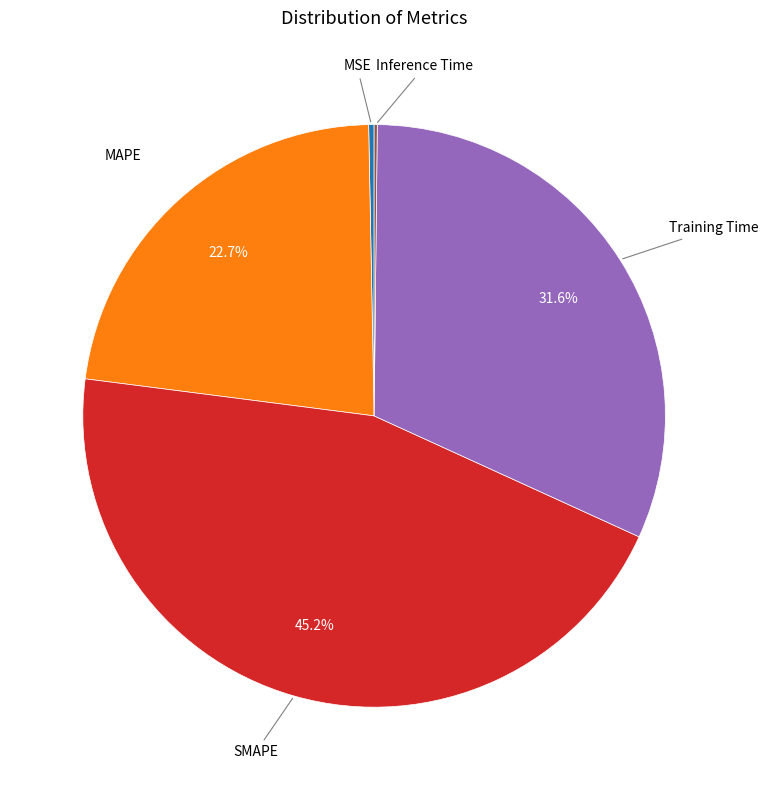

Does any single category account for the majority?

No